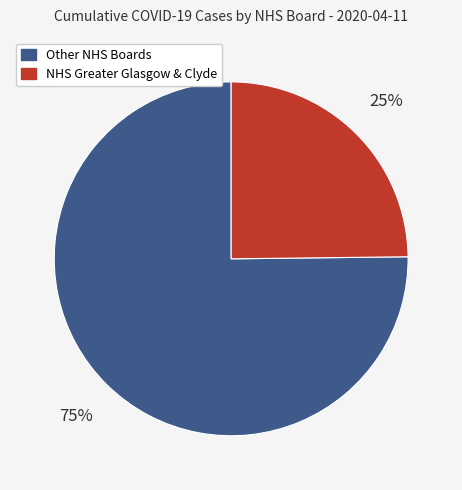

How many slices are in this pie chart?

2